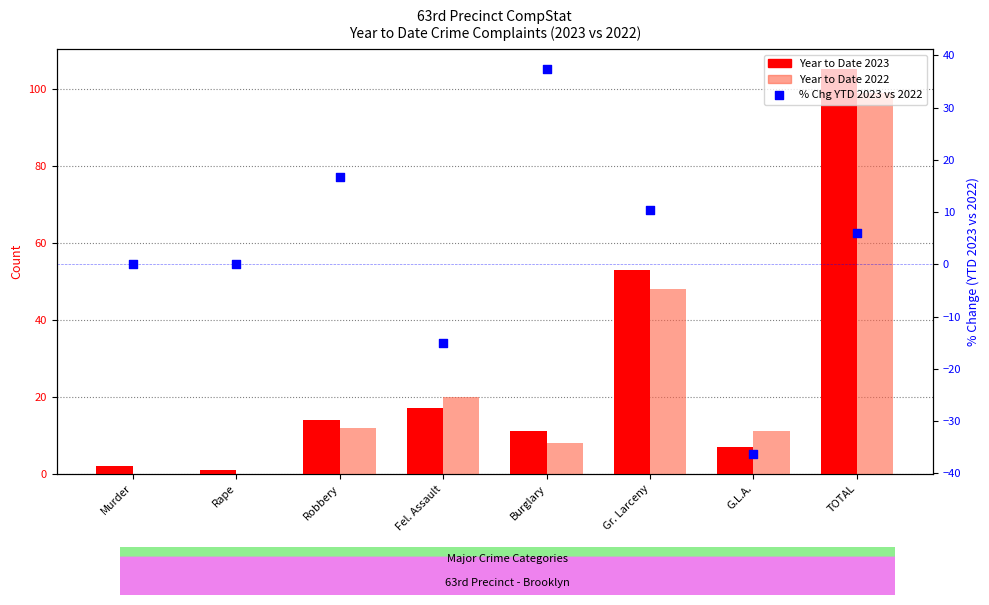

Is the value of % Chg YTD at Fel. Assault greater than the value of Year to Date 2023 at Gr. Larceny?

No